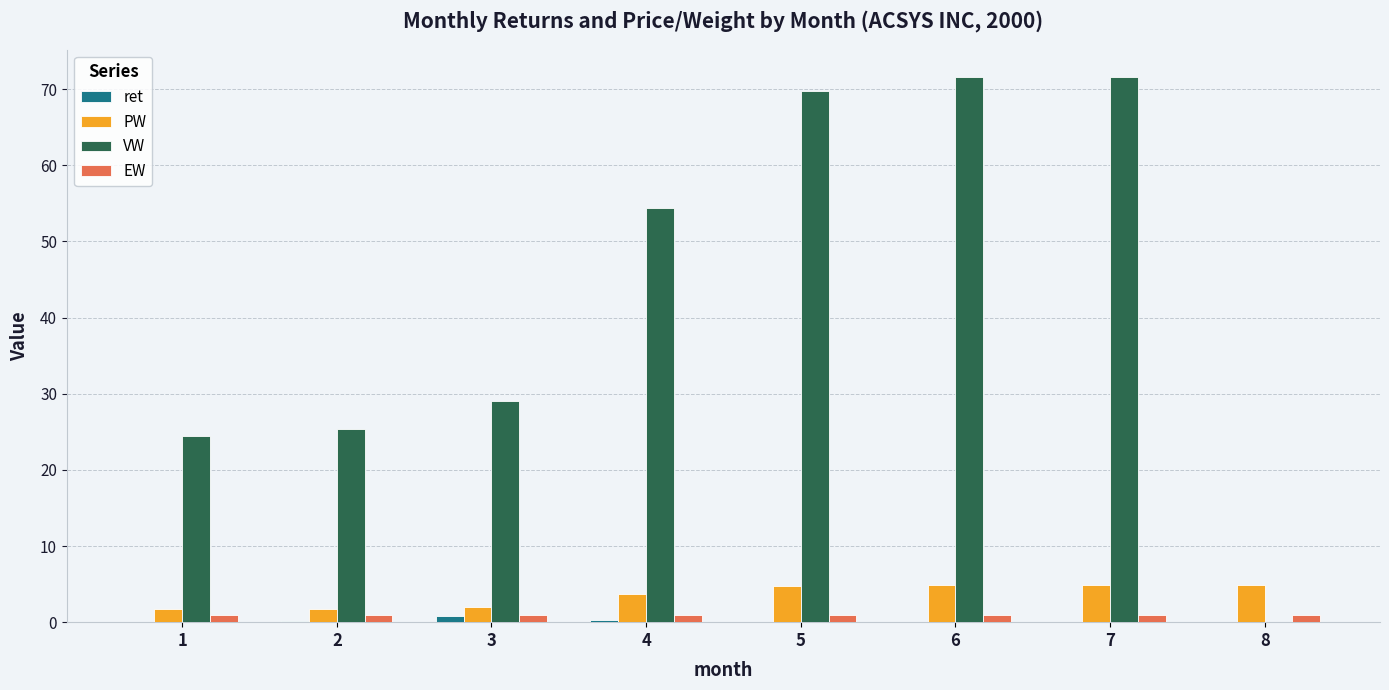

Between 2 and 7, which series saw the biggest shift?

VW